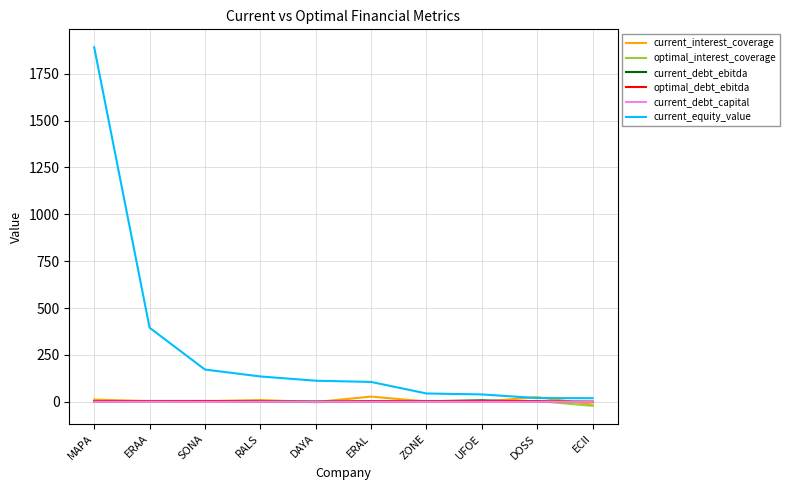

Which category has the highest value across all series?

MAPA